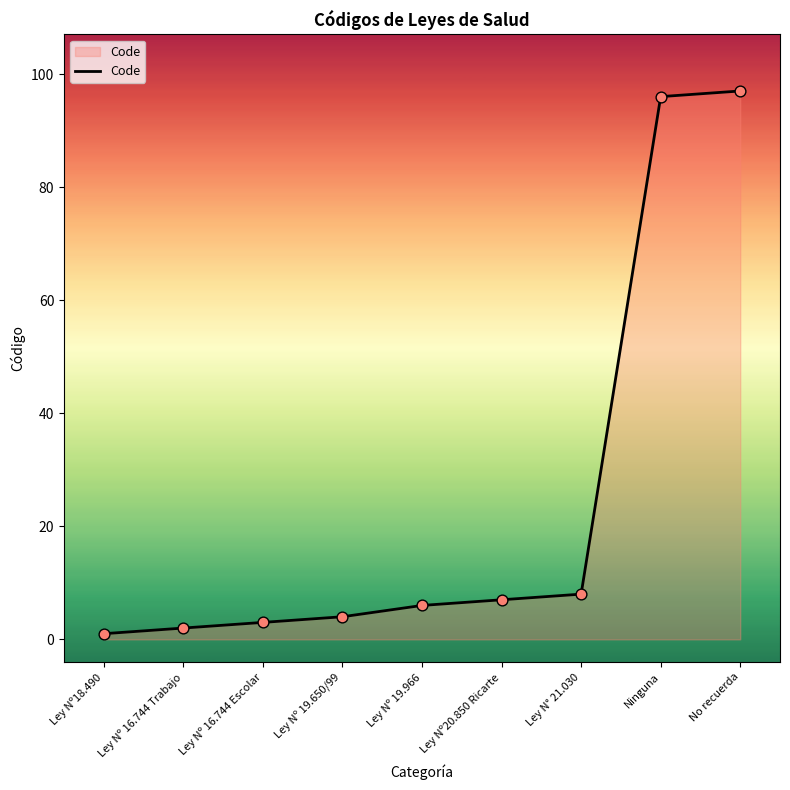

What is the change in value from Ley Nº 19.966 to No recuerda?

+91